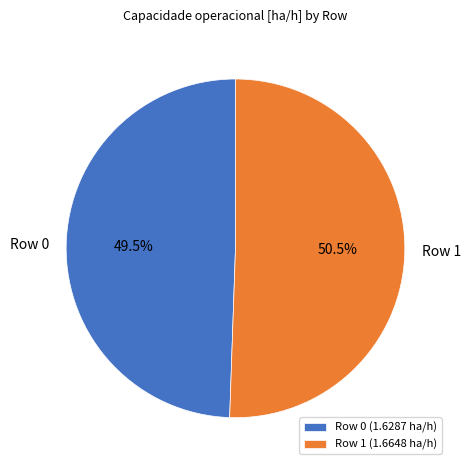

Which slice is the smallest?

Row 0